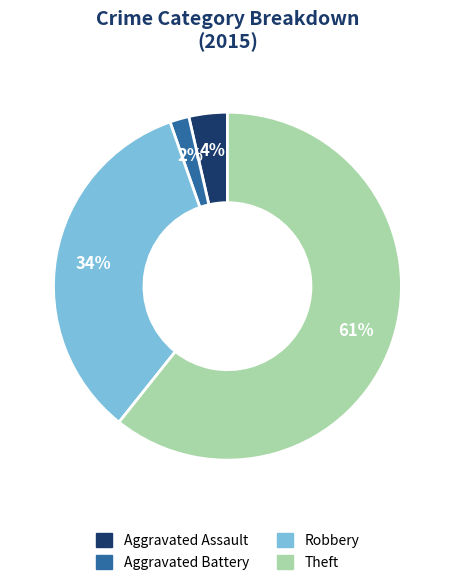

To the nearest percent, what is the average slice percentage?

25%